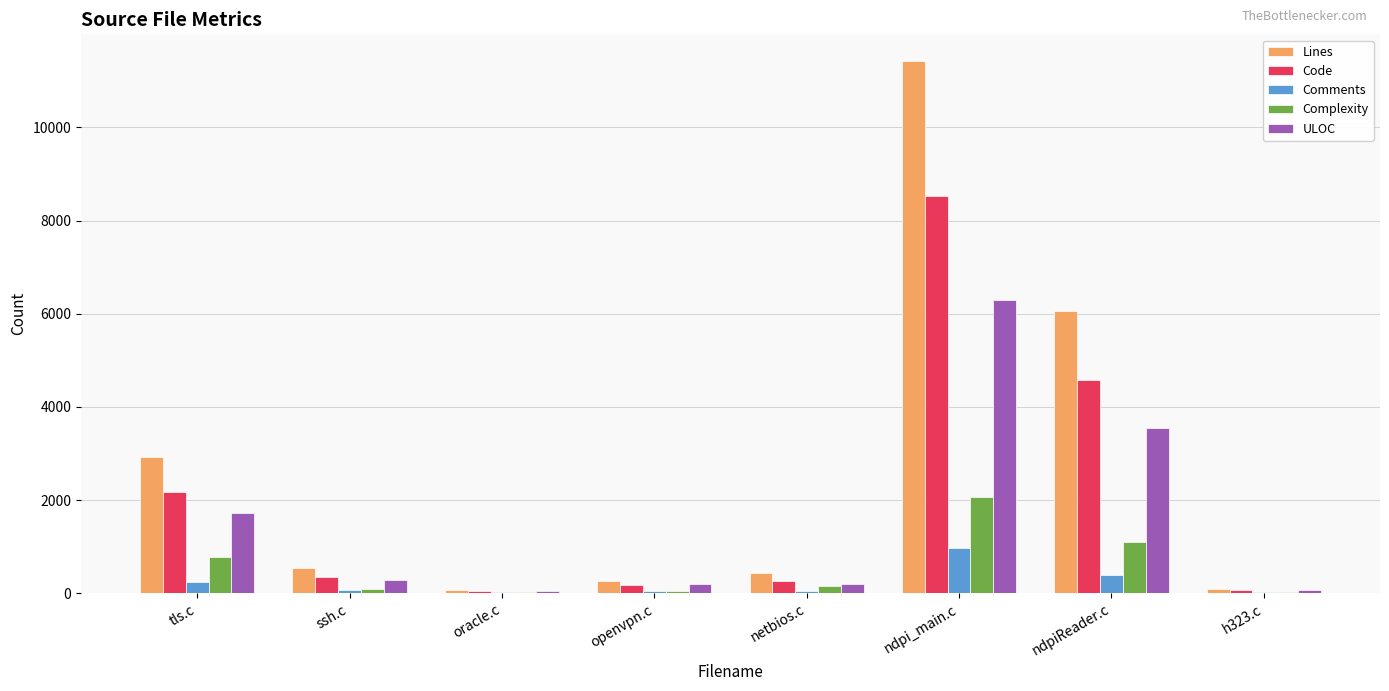

What is the sum of the Comments values at ndpi_main.c and ndpiReader.c?

1354